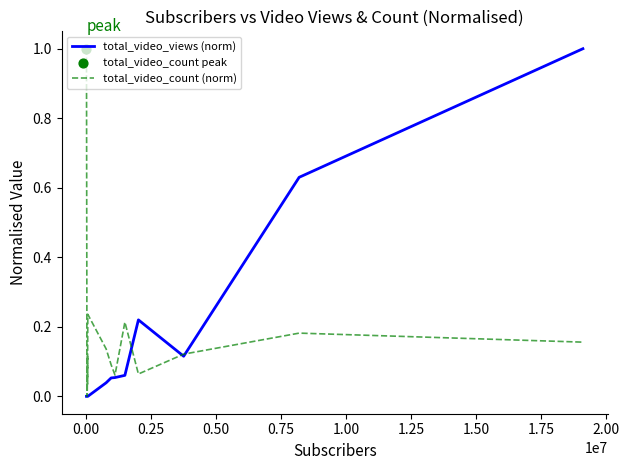

What is the greatest value displayed?

1.0